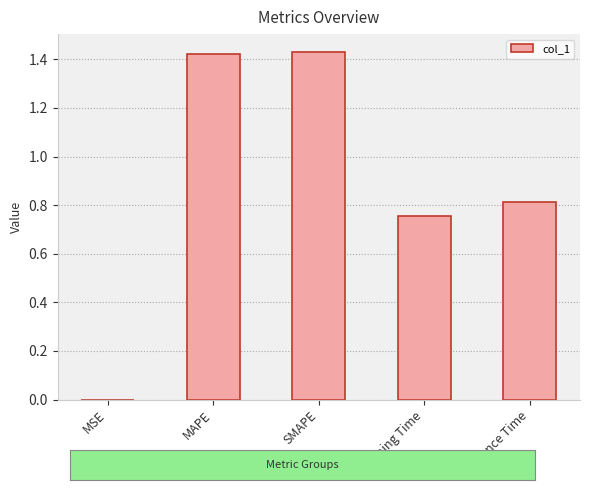

True or false: the data shows 0.9 at MAPE.

False